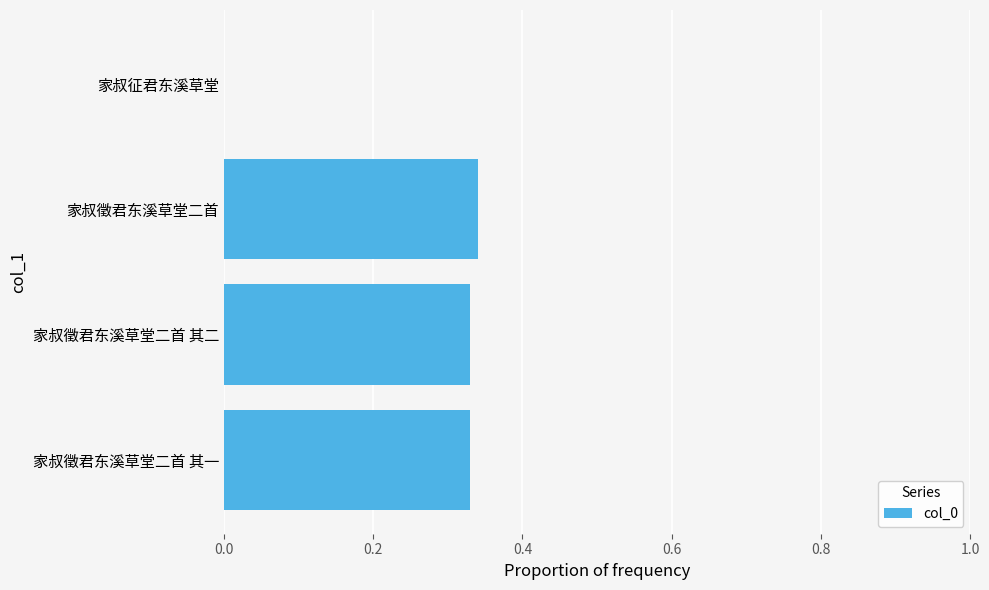

What is the sum of the values at 家叔徵君东溪草堂二首 其二 and 家叔徵君东溪草堂二首 其一?

0.7